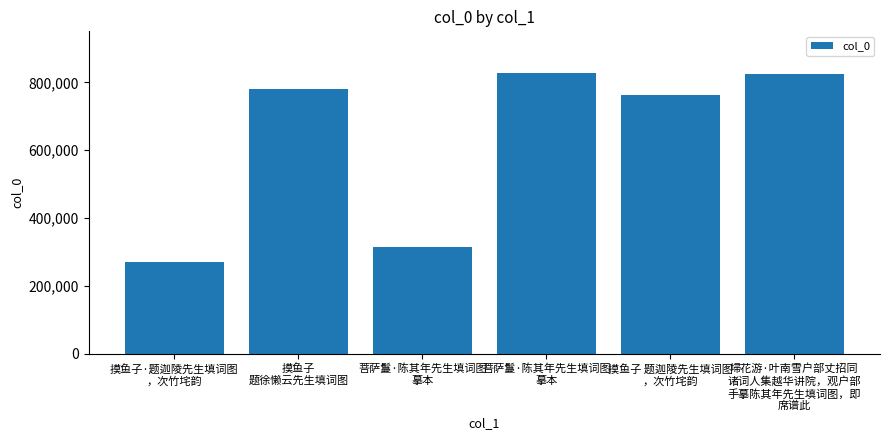

Count the number of categories in the chart.

6